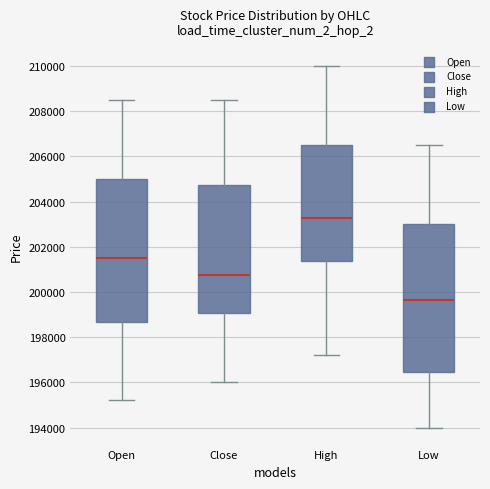

Which box has the highest median line?

High